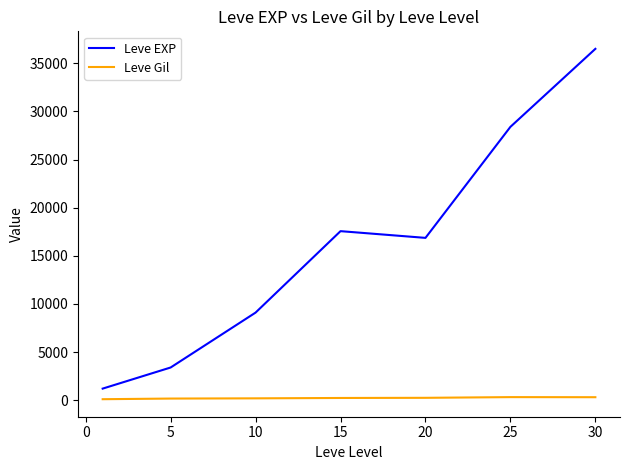

What is the minimum value for Leve Gil?

113.3